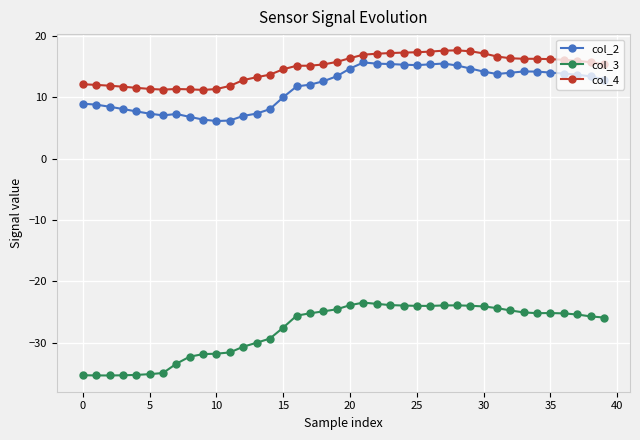

How many lines are shown in the chart?

3